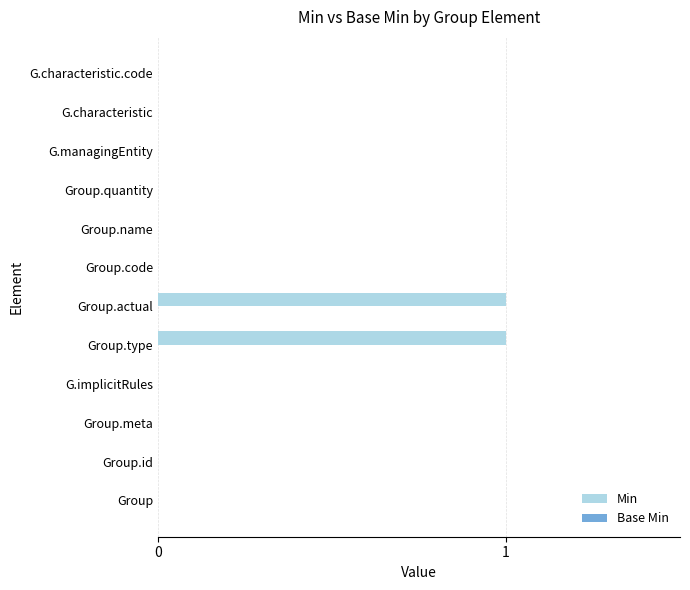

Between Group.actual and Group.quantity, which is larger?

Group.actual